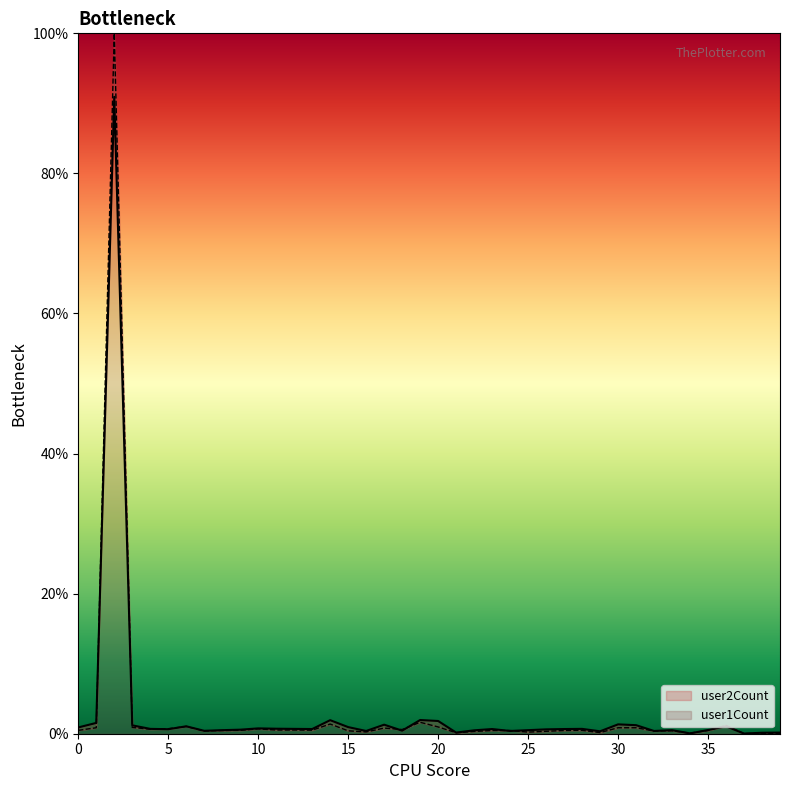

Rank the series at 6 from highest to lowest value.

user2Count, user1Count